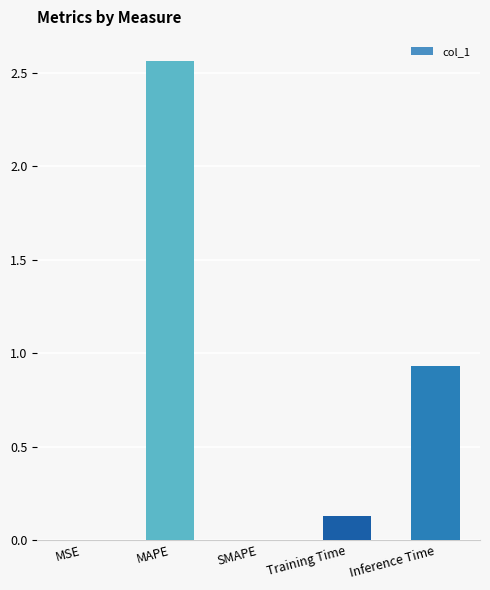

What is the change in value from MSE to Inference Time?

+0.9